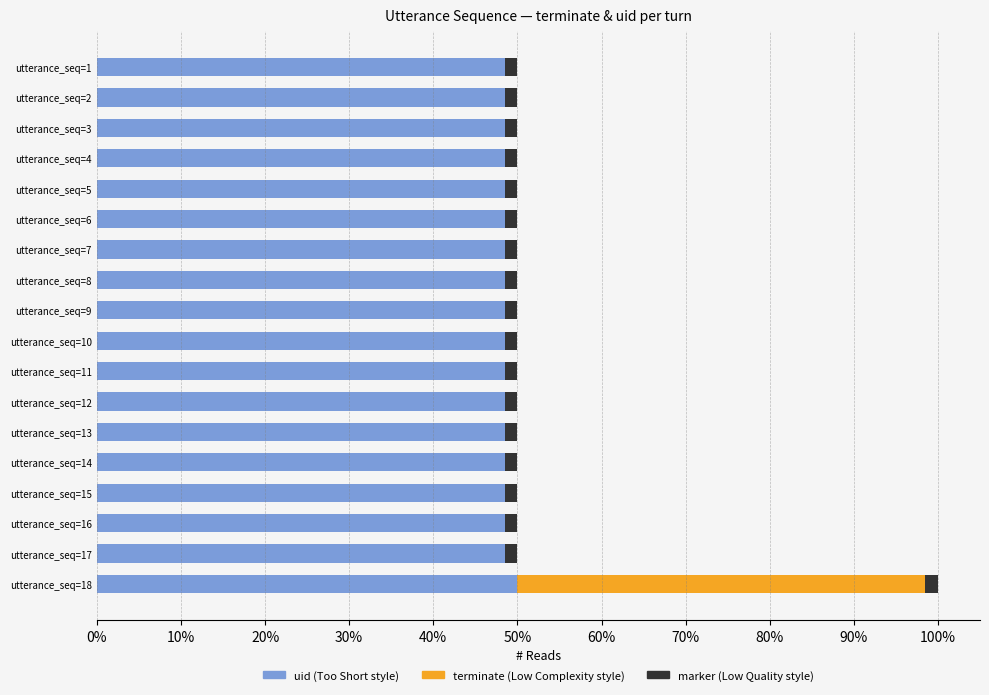

What is the label of the 4th bar from the right?

14